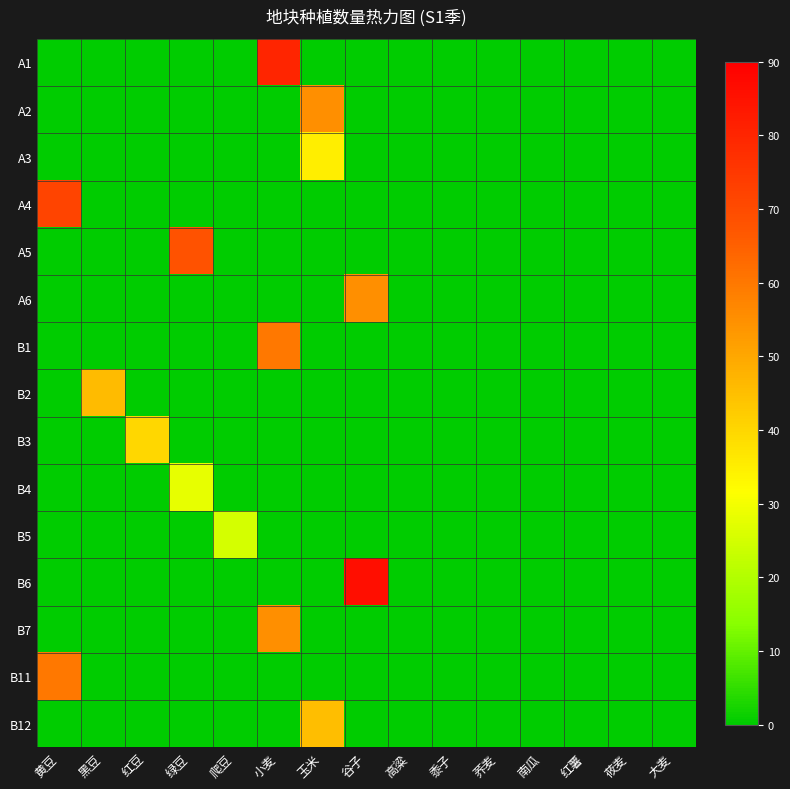

At which category does the chart reach its peak across all series?

谷子